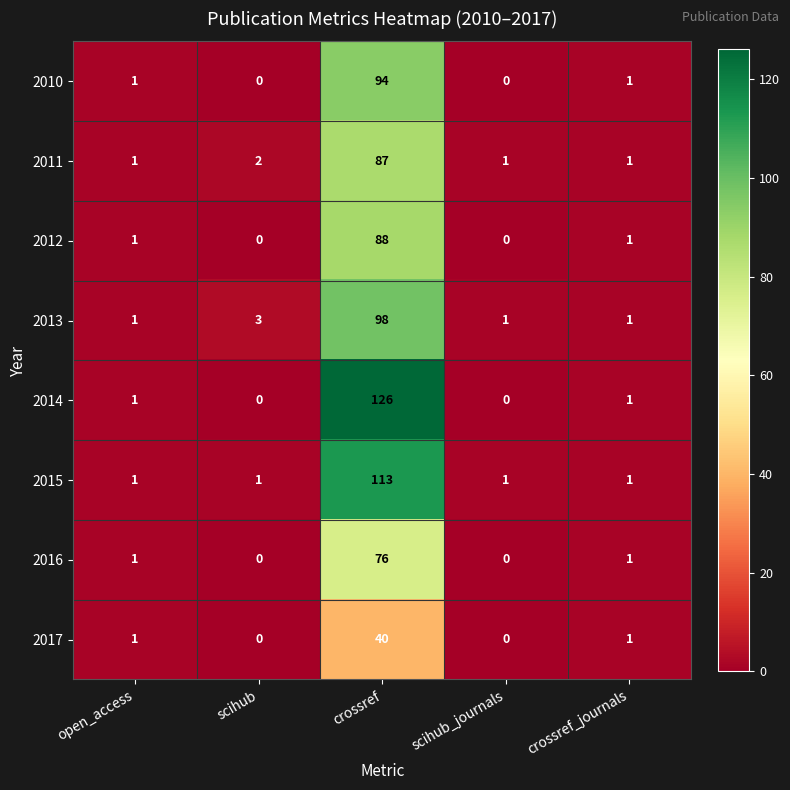

What is the sum of the 2012 values at scihub_journals and crossref?

88